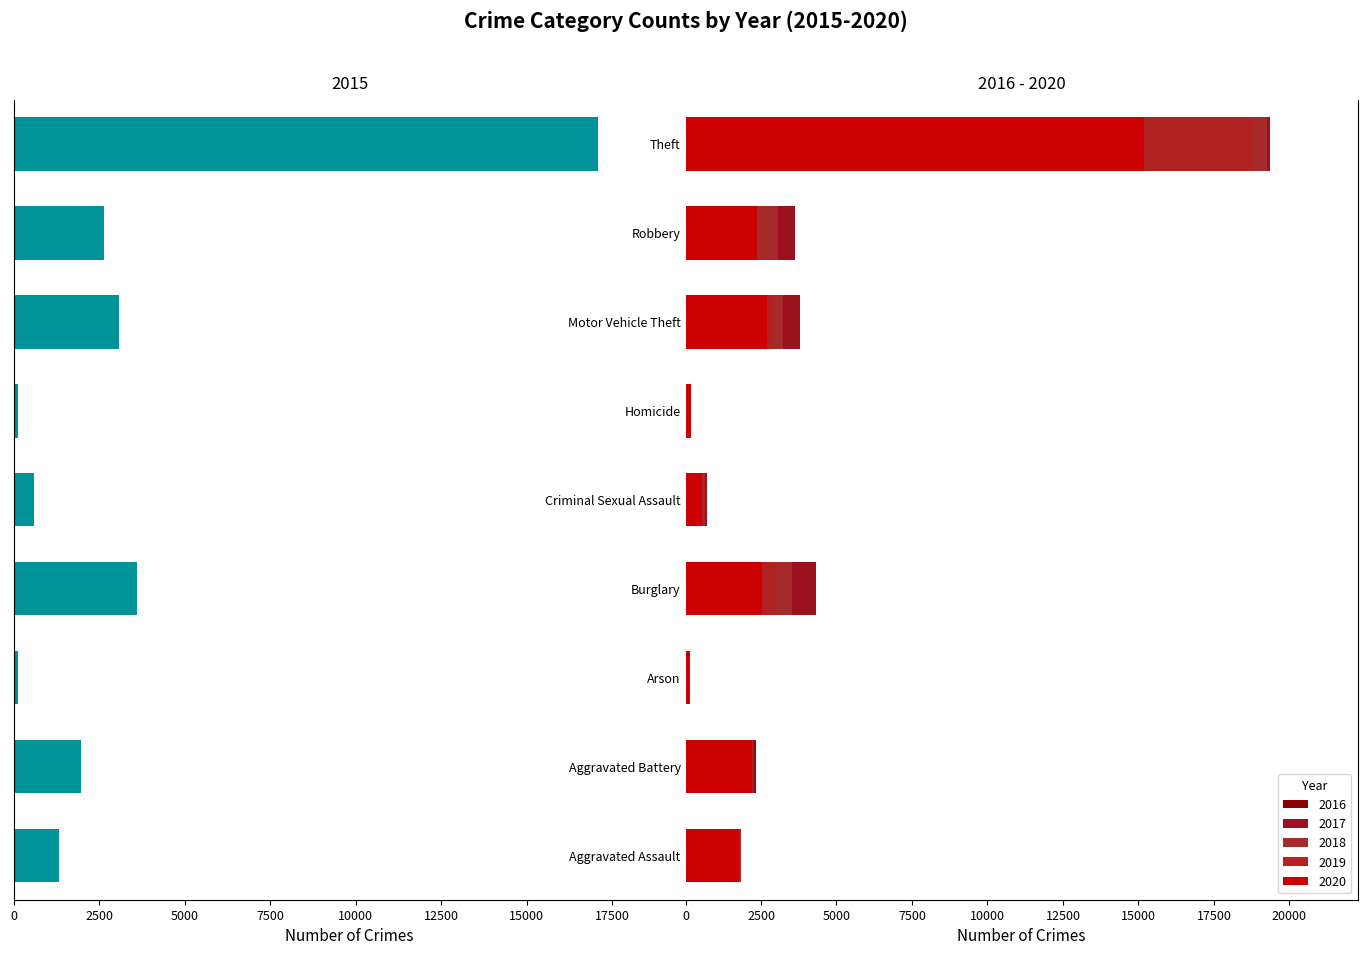

Reading left to right, transcribe all the data shown in this chart.

2015: 1323	1978	128	3613	589	126	3085	2637	17077
2016: 1676	2336	162	4137	621	196	3471	3440	18370
2017: 1790	2293	156	4337	697	195	3777	3618	19350
2018: 1845	2138	102	3525	646	162	3221	3063	19269
2019: 1835	2226	111	2955	635	144	2939	2340	18803
2020: 1761	2189	118	2533	546	169	2708	2375	15192